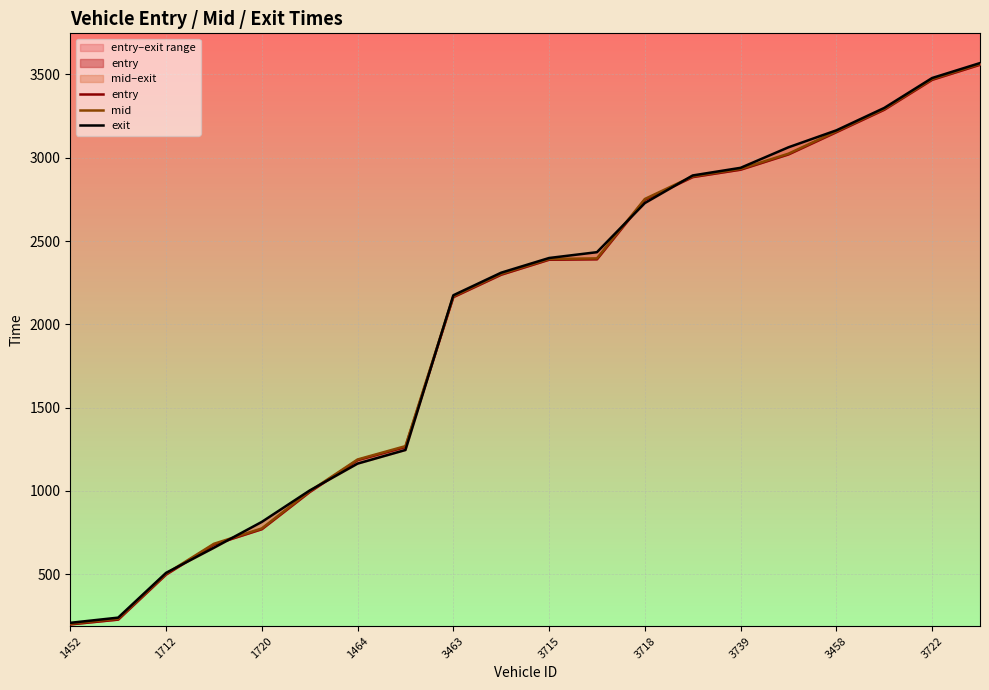

At which category is the sum across all series the highest?

19